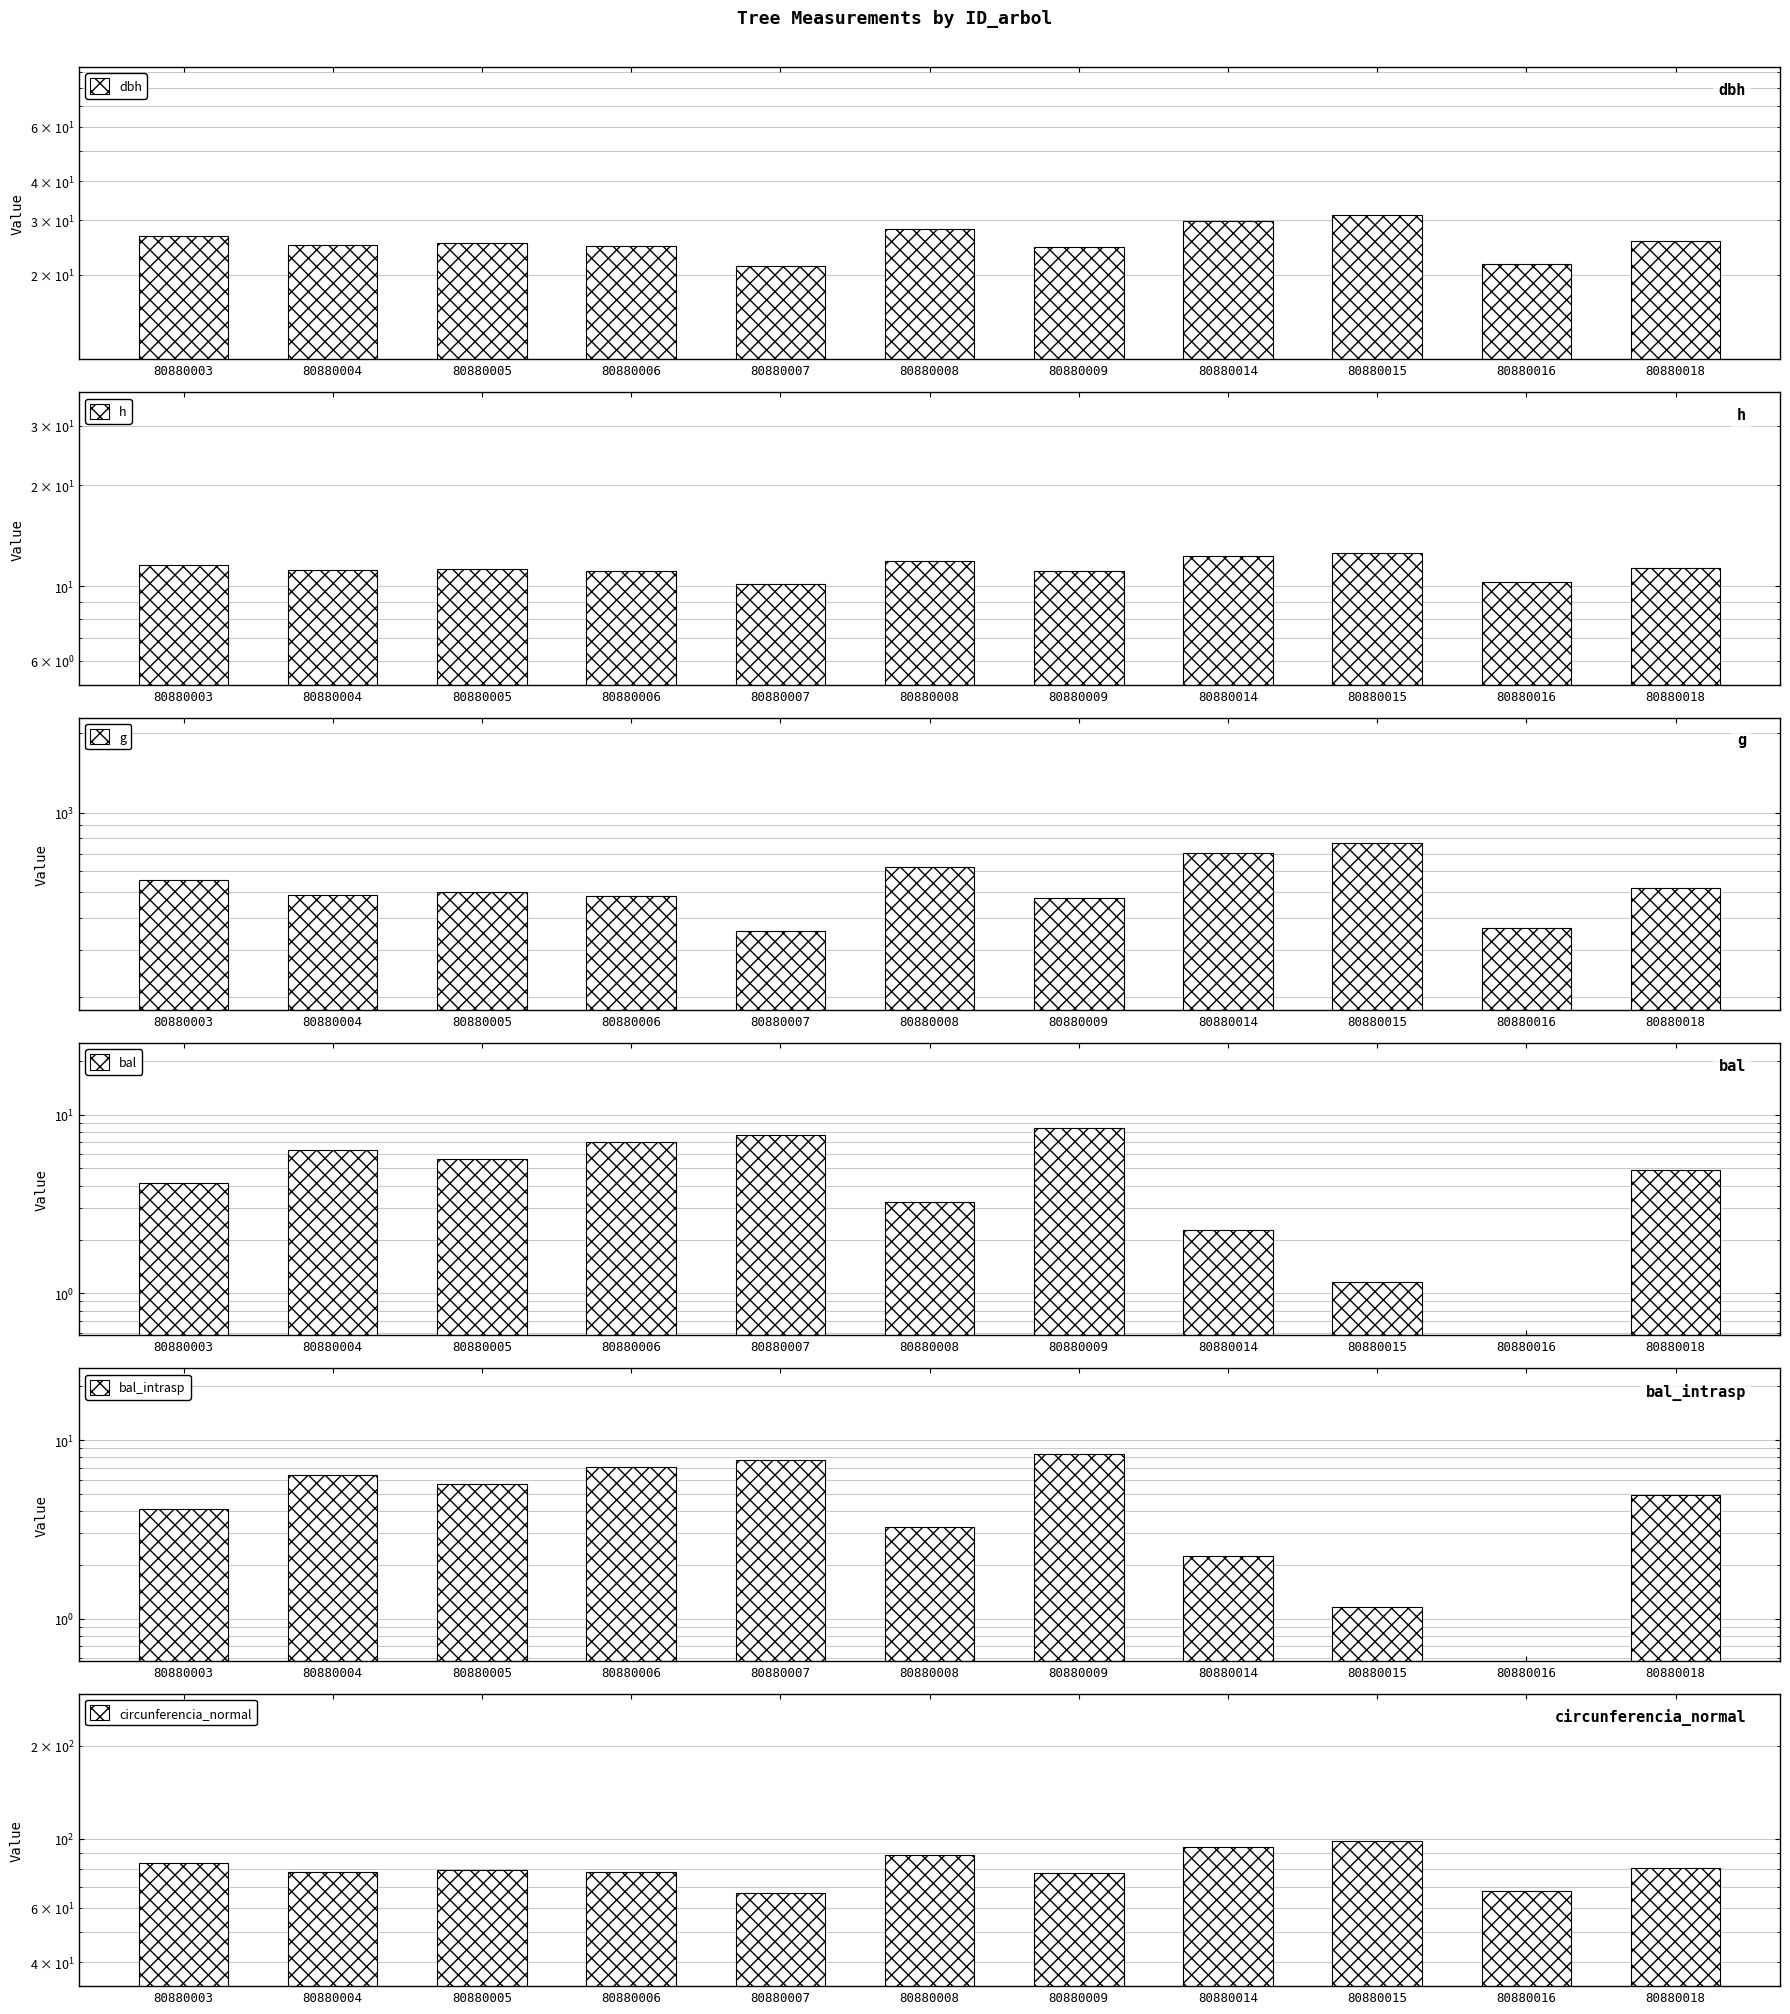

Is the value of h at 80880005 greater than the value of bal at 80880003?

Yes